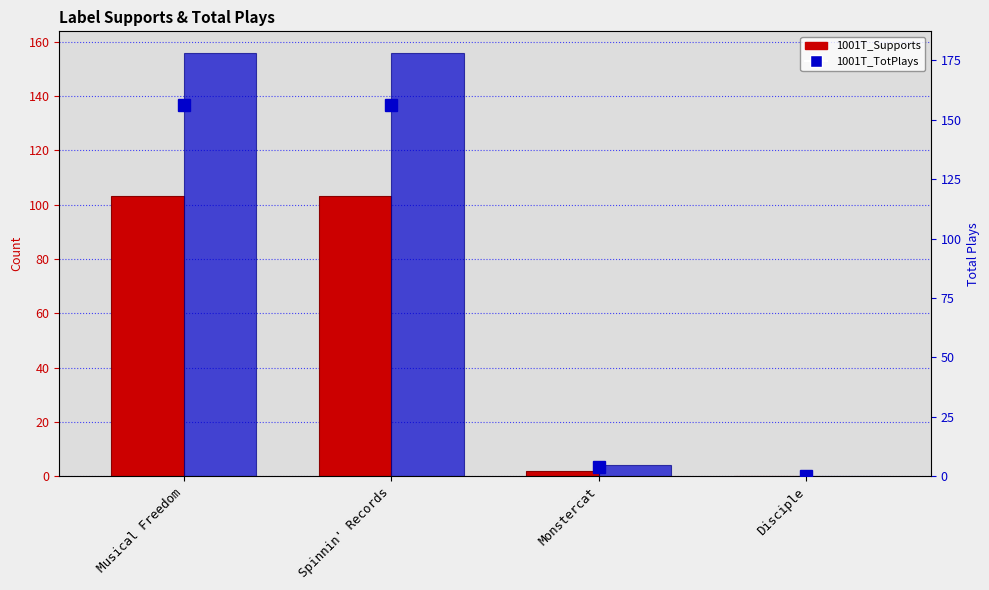

Reading left to right, extract all data points from this chart.

1001T_Supports: 103	103	2	0
1001T_TotPlays: 156	156	4	0